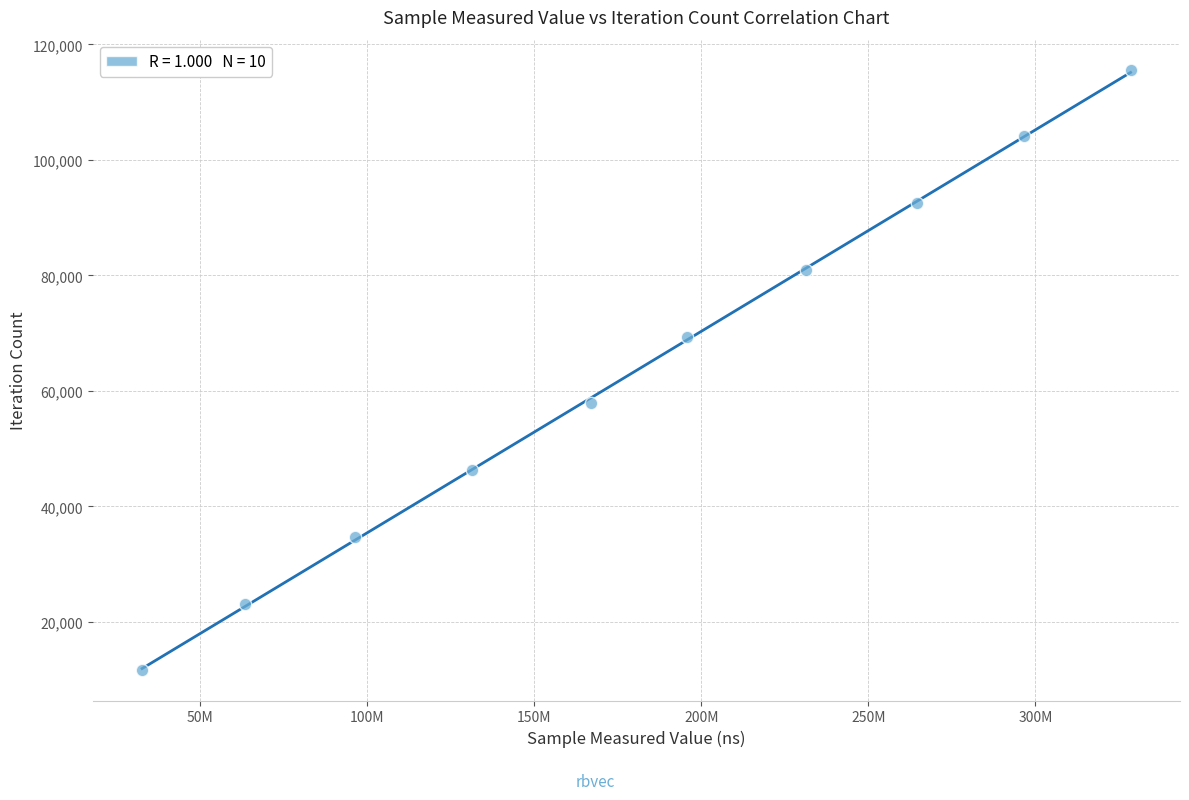

What is the range of Y values (max minus min)?

104067